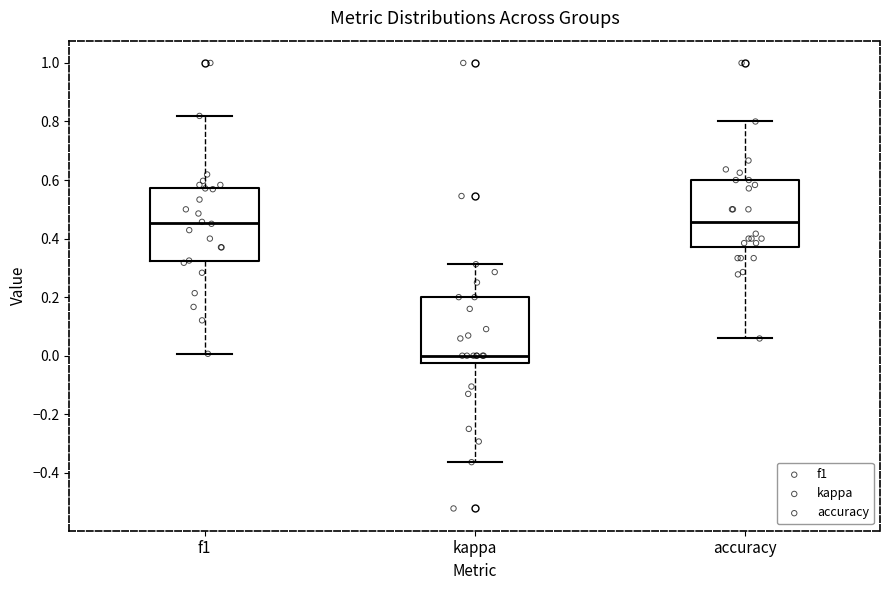

Reading left to right, read every box against the y-axis: the position of its median line, the range the box covers, and the ends of its whiskers. The values are not printed on the chart, so give them approximately, as read against the axis.

f1: median 0.46, box 0.32 to 0.58, whiskers 0.00 to 0.82
kappa: median 0.00, box -0.02 to 0.20, whiskers -0.36 to 0.32
accuracy: median 0.46, box 0.38 to 0.60, whiskers 0.06 to 0.80